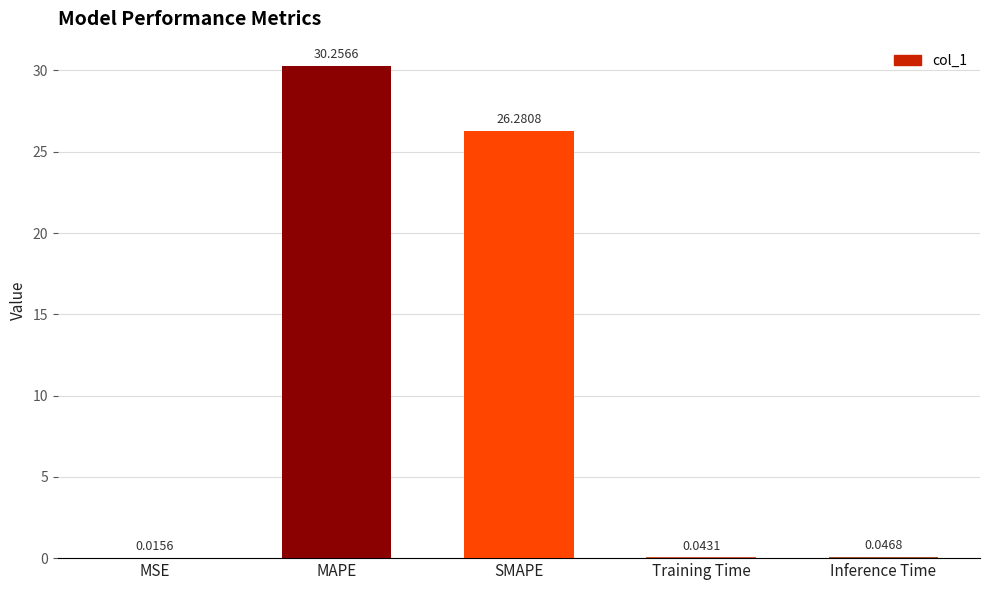

Which has a higher value, Inference Time or SMAPE?

SMAPE